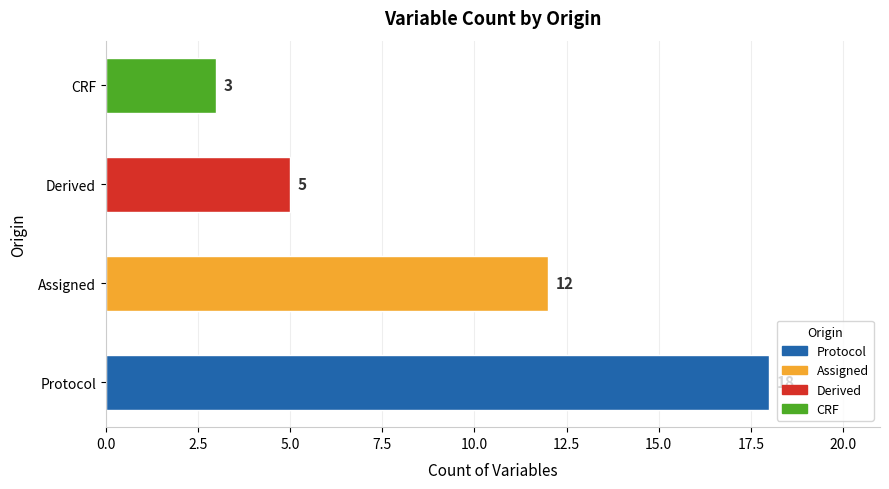

What position from the left is Protocol?

1